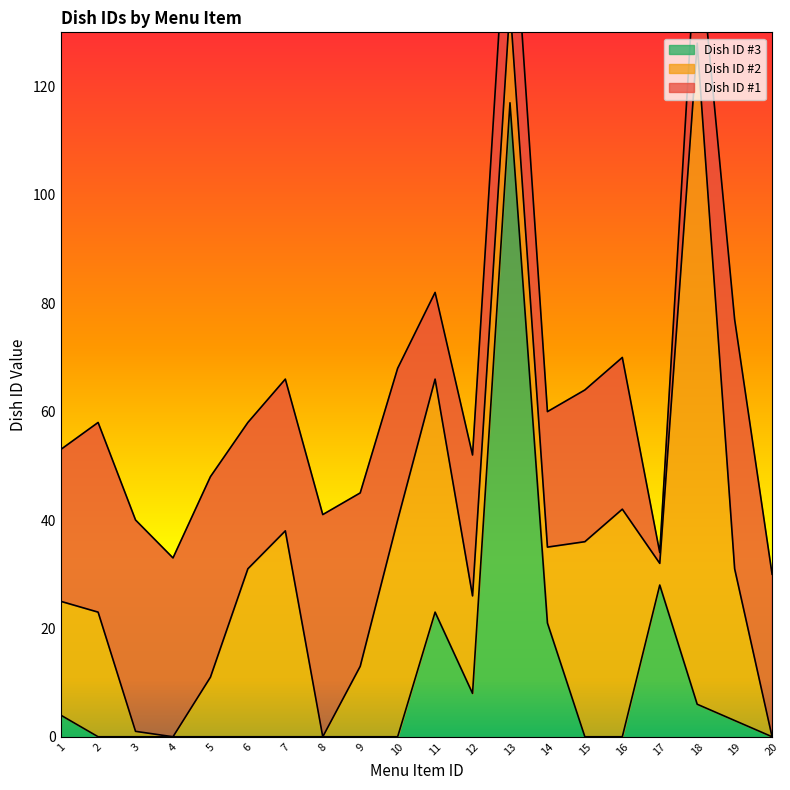

How many interior local valleys does the Dish ID #2 series have?

4